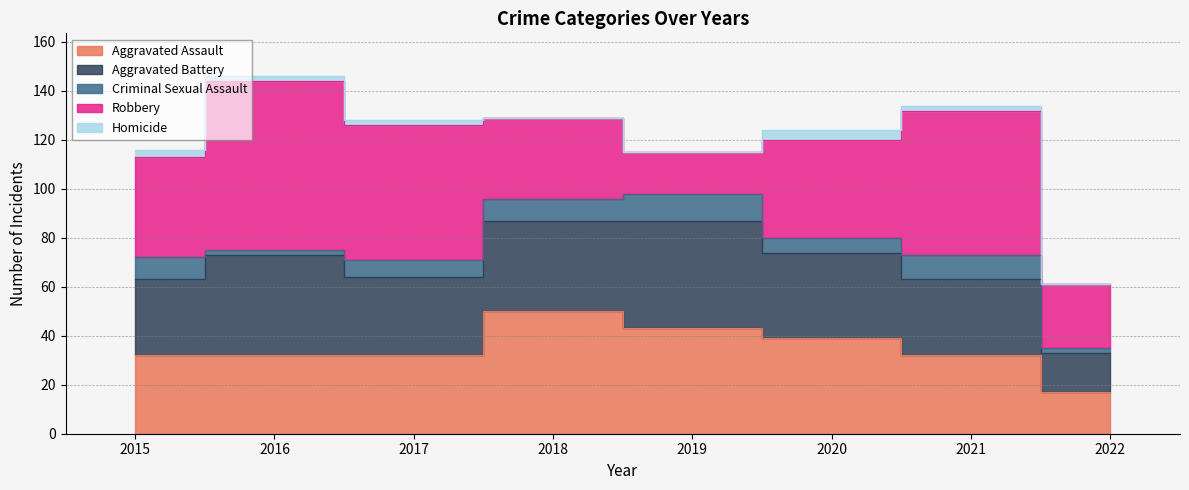

At 2015, list the series in order from largest to smallest.

Robbery, Aggravated Assault, Aggravated Battery, Criminal Sexual Assault, Homicide